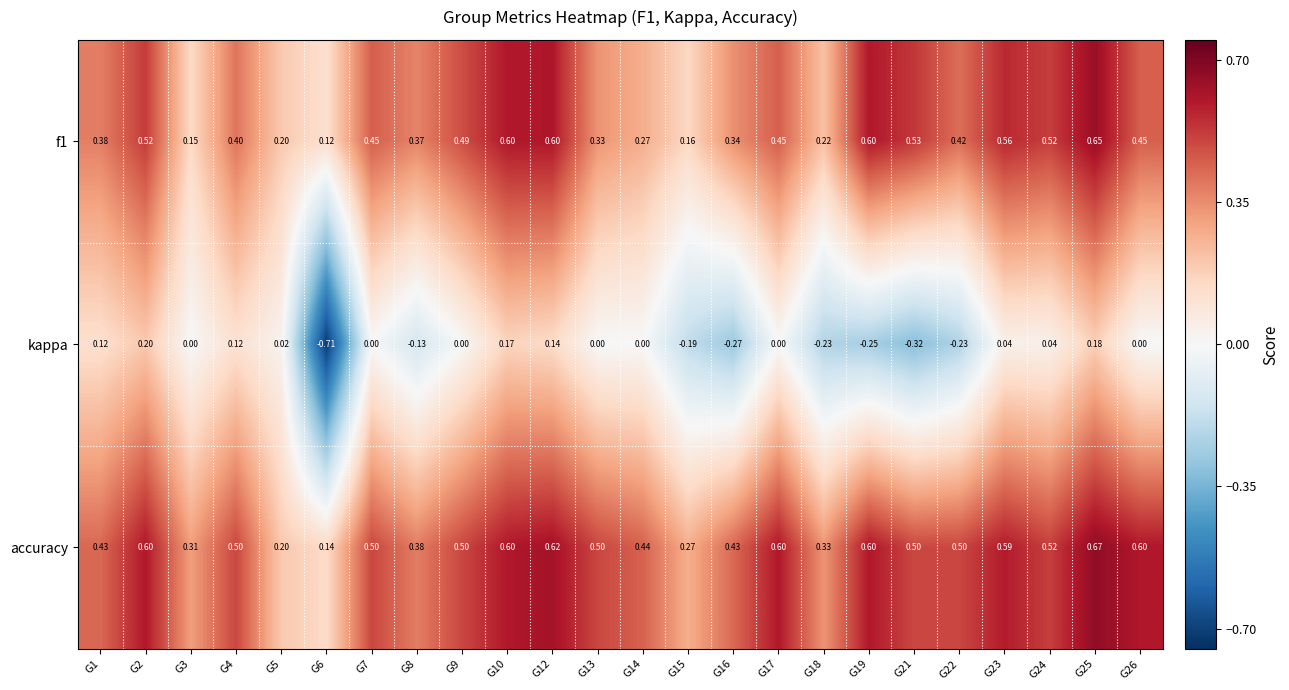

Which series has the widest spread of values?

kappa